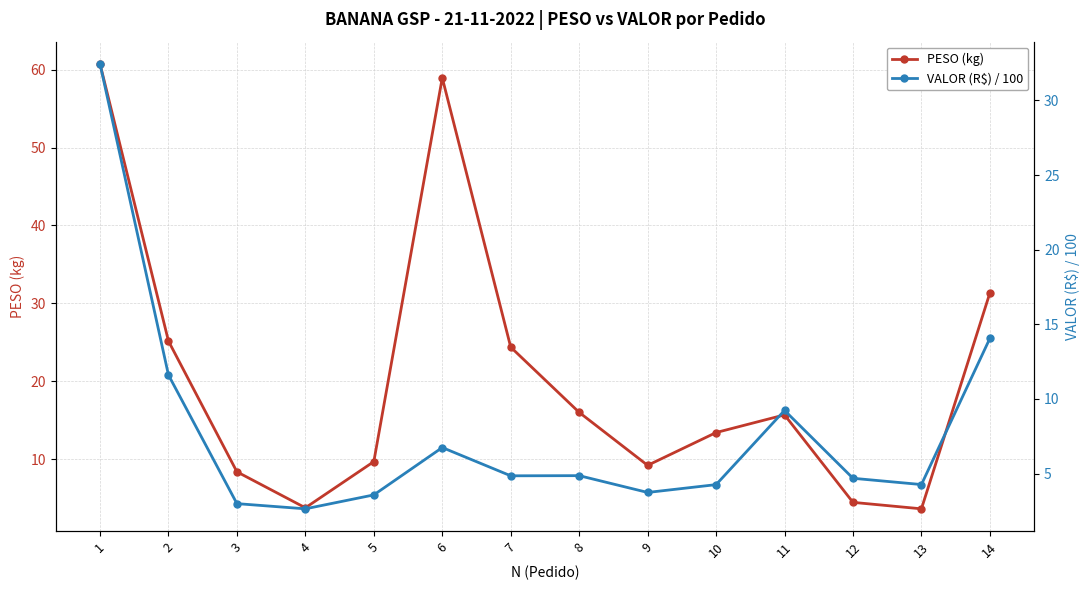

Between 10 and 12, which is larger?

10